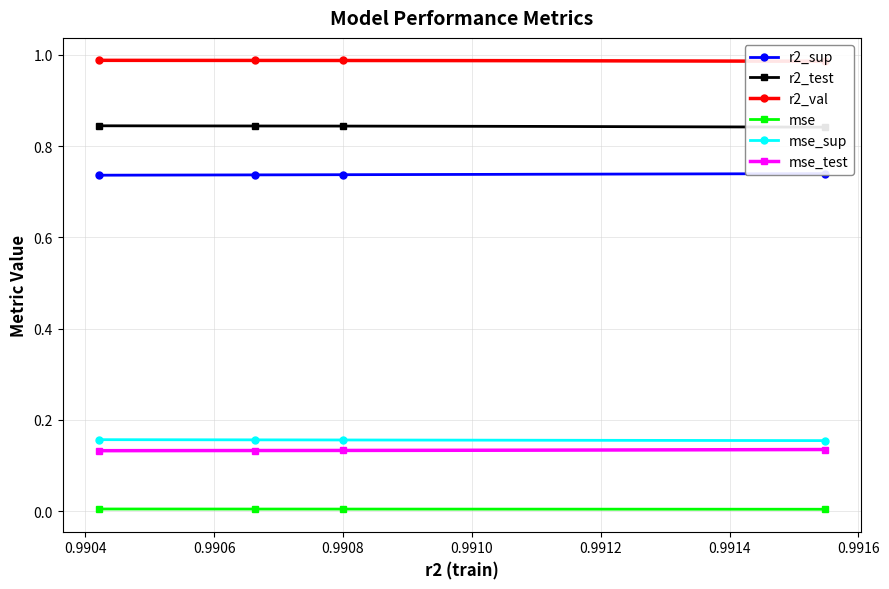

Is this an area chart (filled region under the line)?

No